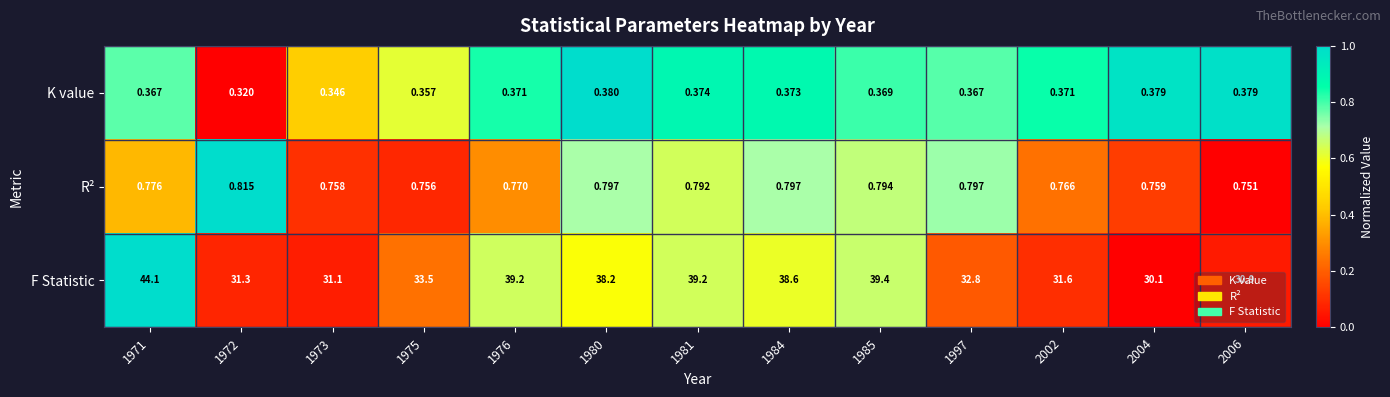

Rank the series at 1997 from lowest to highest value.

K value, R², F Statistic